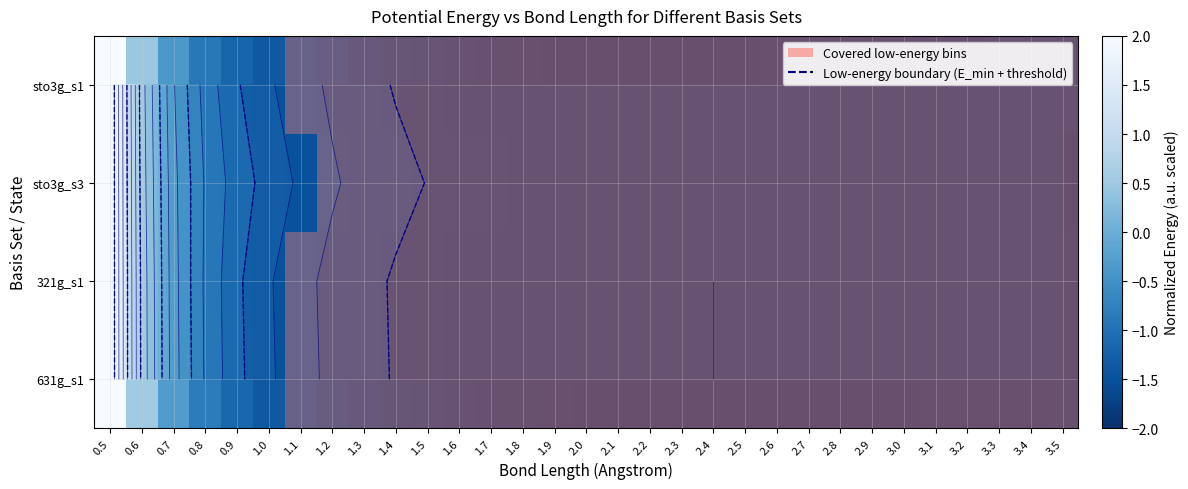

Rank the categories by sto3g_s1 value from lowest to highest.

2.1, 2.2, 2.0, 2.3, 2.4, 1.9, 2.5, 2.6, 1.8, 2.7, 2.8, 2.9, 1.7, 3.0, 3.1, 3.2, 3.3, 3.4, 3.5, 1.6, 1.5, 1.4, 1.3, 1.2, 1.1, 1.0, 0.9, 0.8, 0.7, 0.6, 0.5